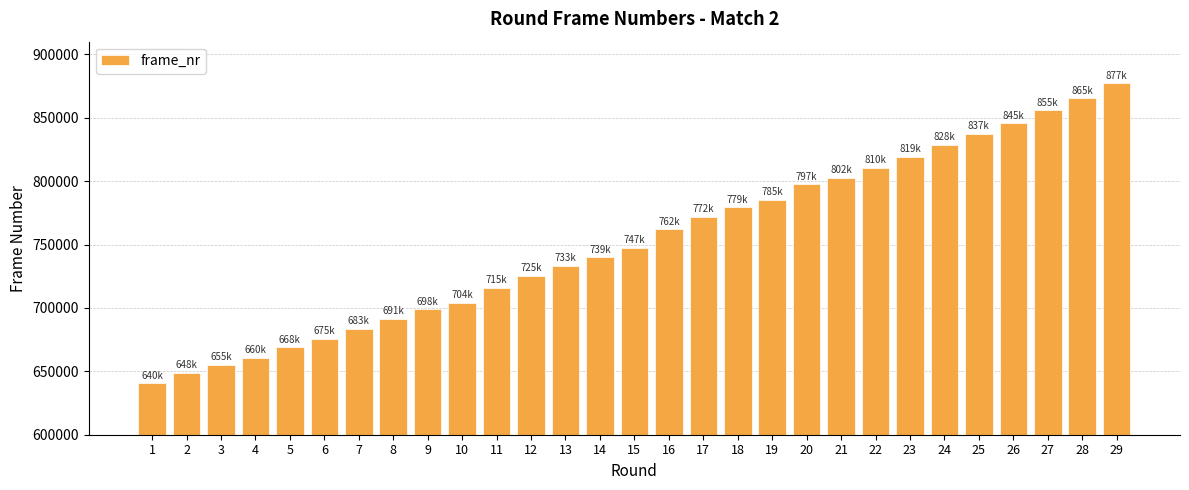

The value at 25 is 571203. True or false?

False